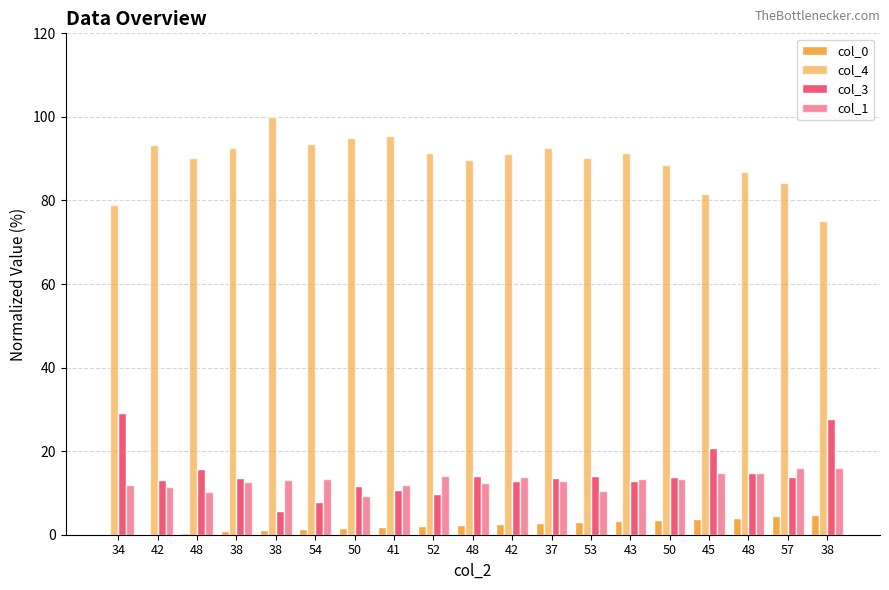

What is the label of the 5th bar from the right?

50